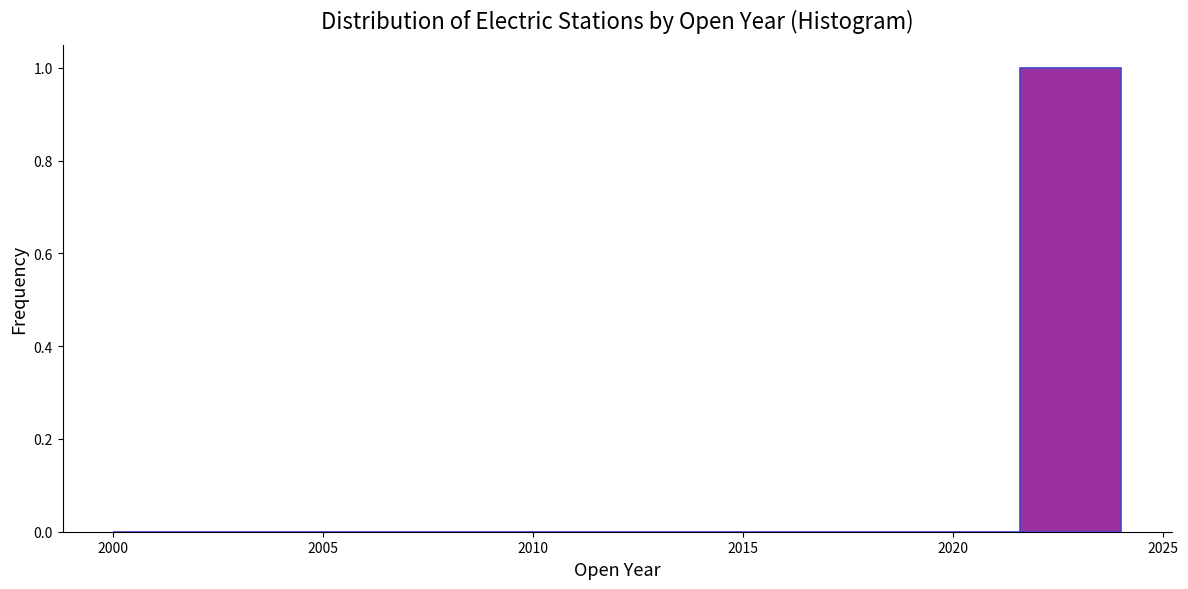

Reading left to right, list every bar in this chart as the range it spans on the x-axis followed by its height. Neither the bar edges nor the heights are printed on the chart, so give them approximately, as read against the axes.

2000.0 to 2002.4: 0
2002.4 to 2004.8: 0
2004.8 to 2007.2: 0
2007.2 to 2009.6: 0
2009.6 to 2012.0: 0
2012.0 to 2014.4: 0
2014.4 to 2016.8: 0
2016.8 to 2019.2: 0
2019.2 to 2021.6: 0
2021.6 to 2024.0: 1